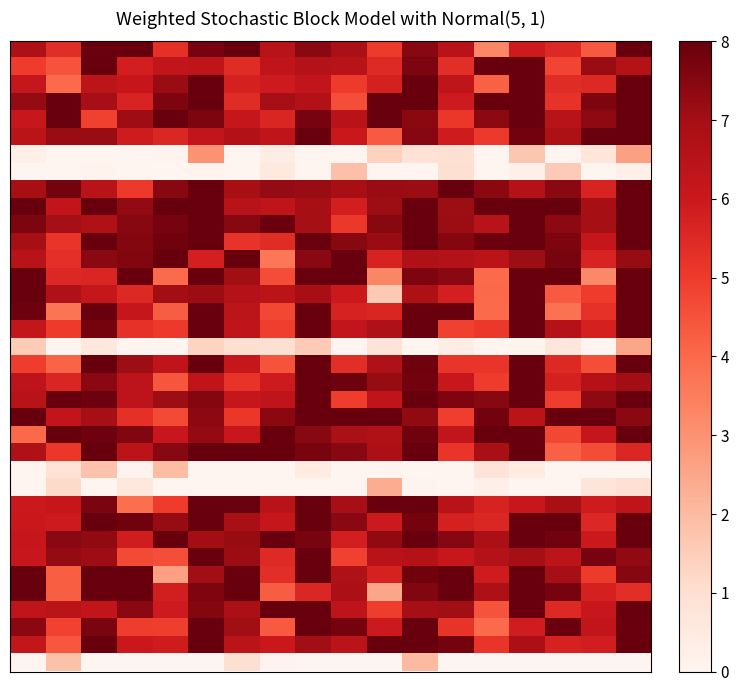

How many categories are shown in the chart?

18